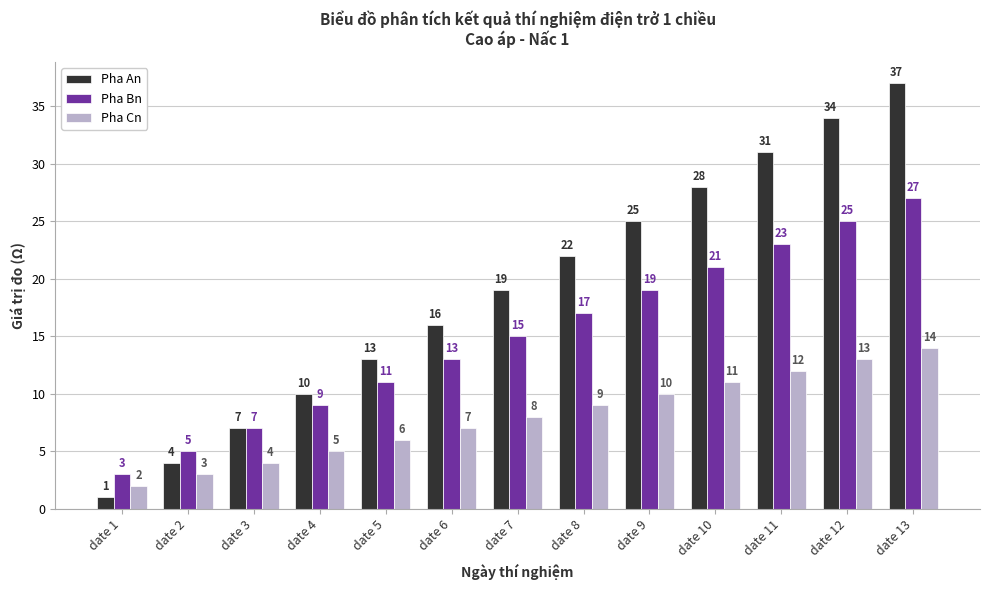

What are all the series names shown in the legend?

Pha An, Pha Bn, Pha Cn